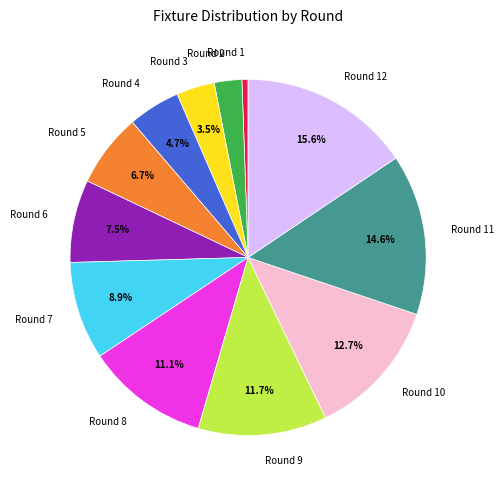

Does Round 12 account for over 50% of the chart?

No